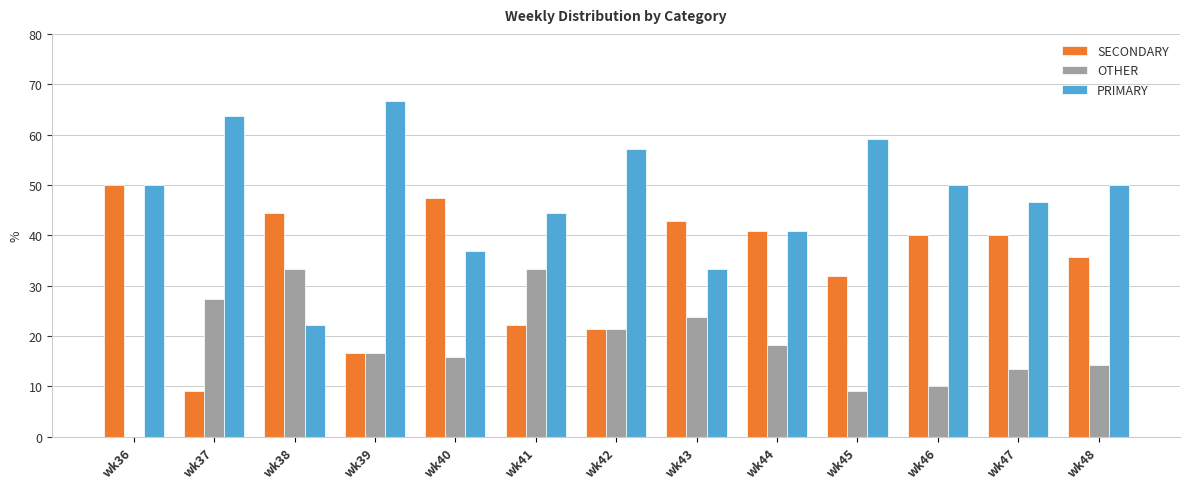

Which series changed the most between wk39 and wk41?

PRIMARY